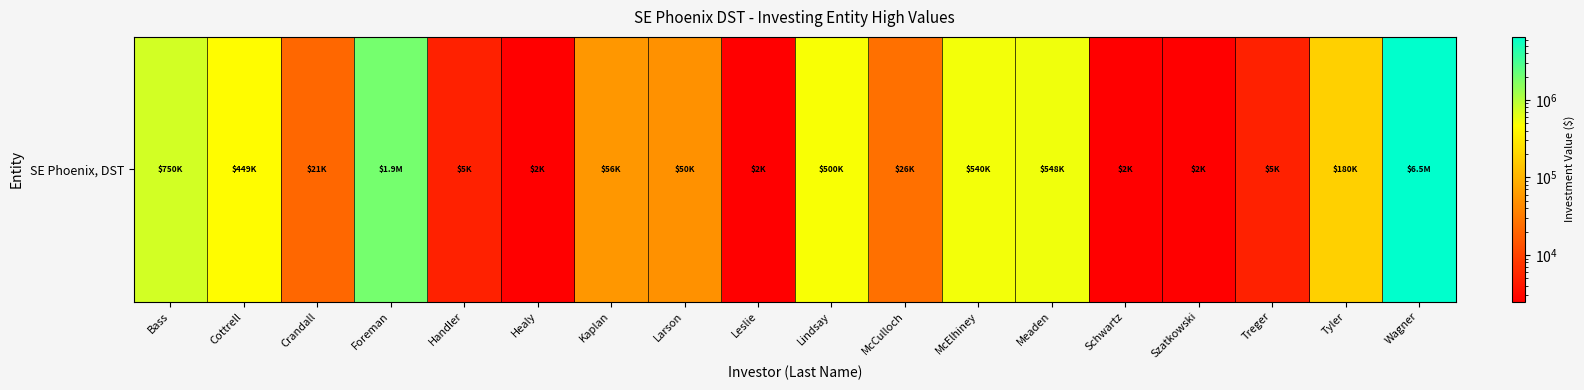

The value at Crandall is 21091.0. True or false?

True